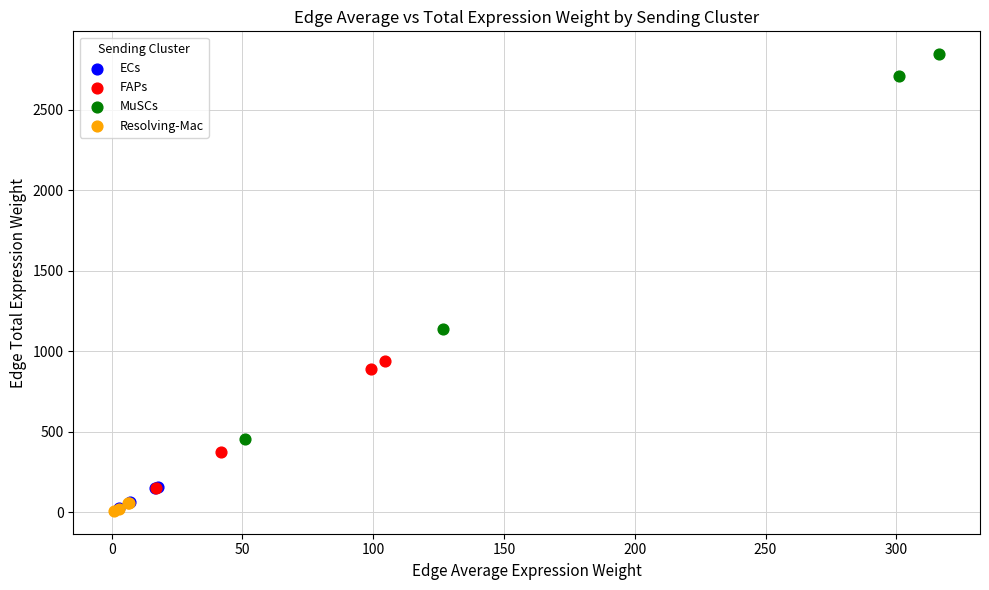

What are all the series names shown in the legend?

ECs, FAPs, MuSCs, Resolving-Mac